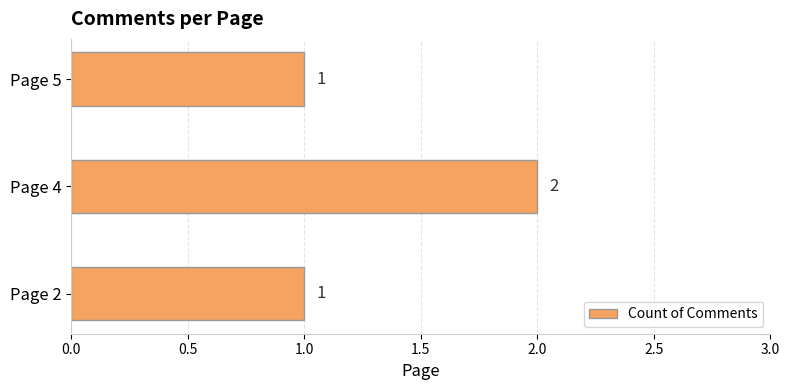

What is the ratio of the value at Page 2 to the value at Page 4?

0.5